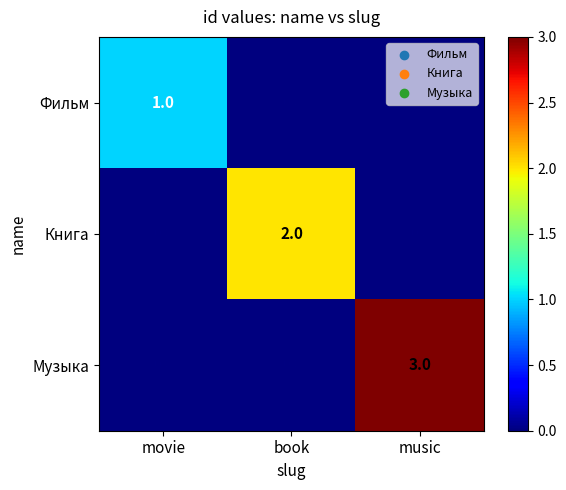

At how many categories does at least one series exceed 0?

3